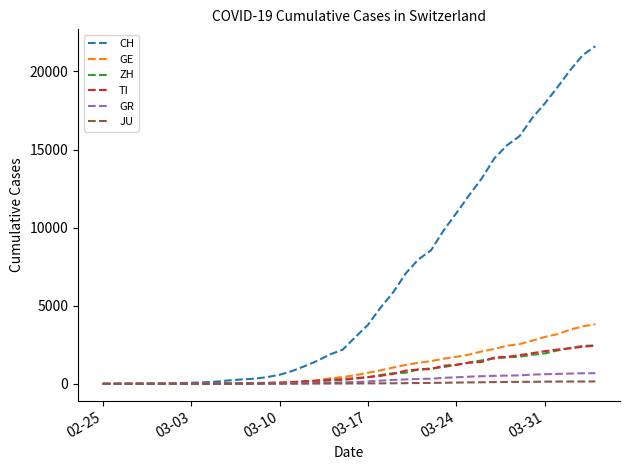

Which series has the widest spread of values?

CH